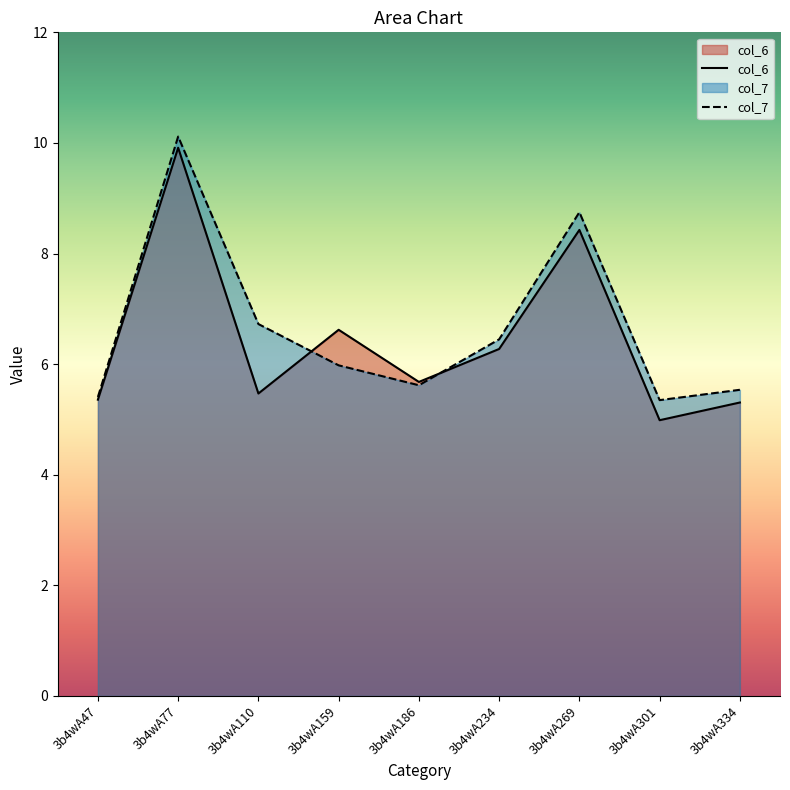

At which label is col_6 closest to 7?

3b4wA159